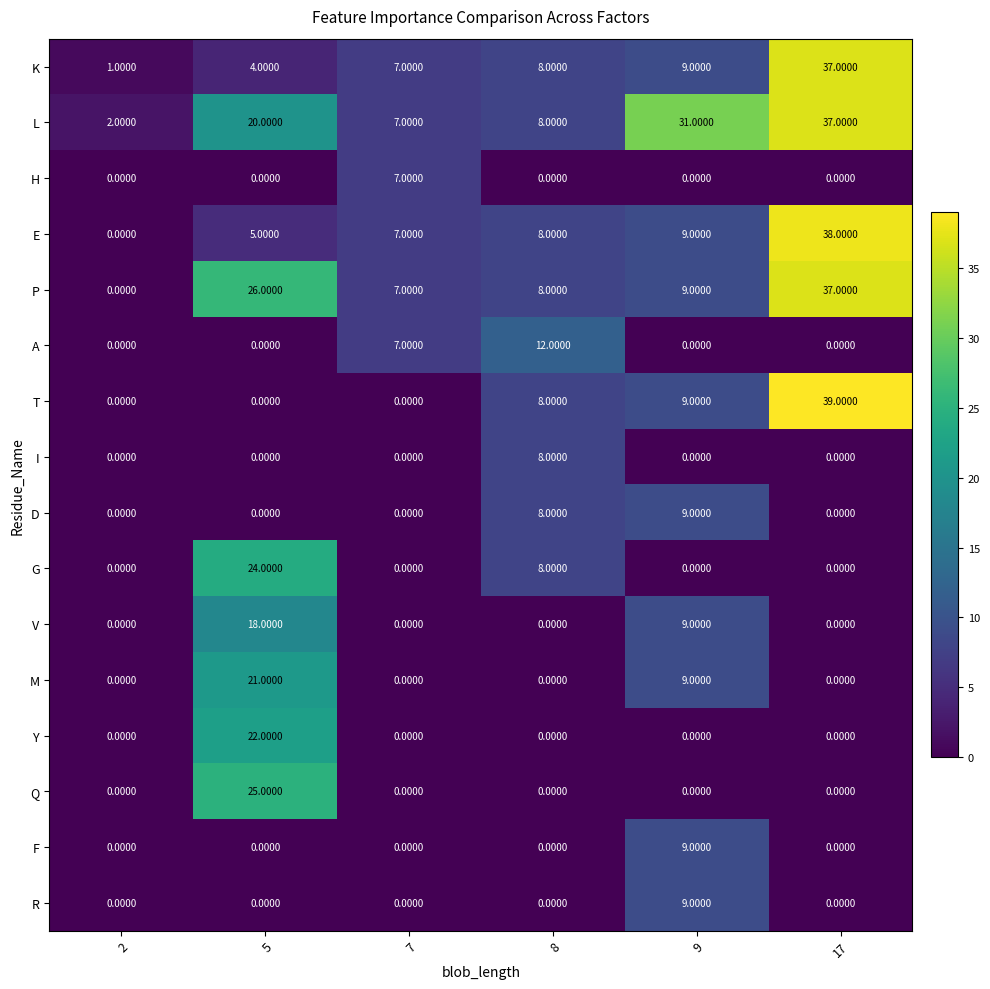

Which series has the largest range (max minus min)?

T